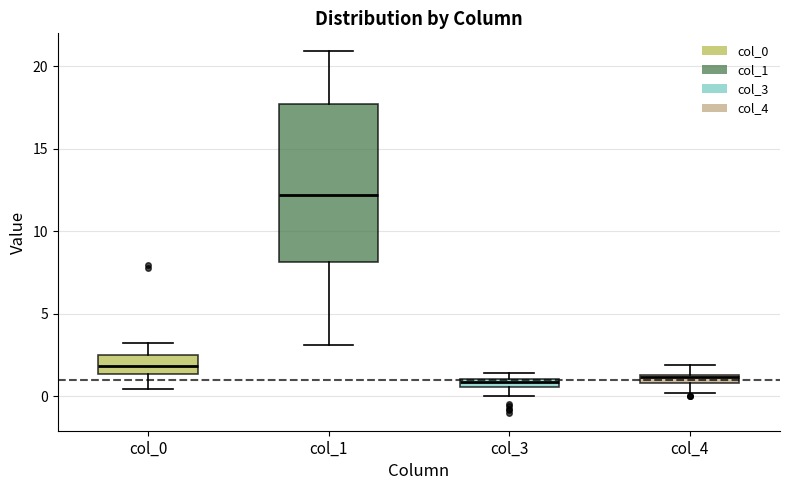

Where does the lower whisker of the box for col_0 end on the y-axis? The values are not printed on the chart, so give them approximately, as read against the axis.

0.5